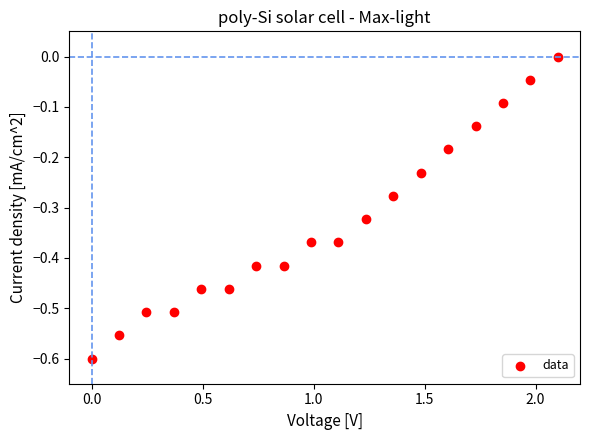

What is the range of Y values (max minus min)?

0.6